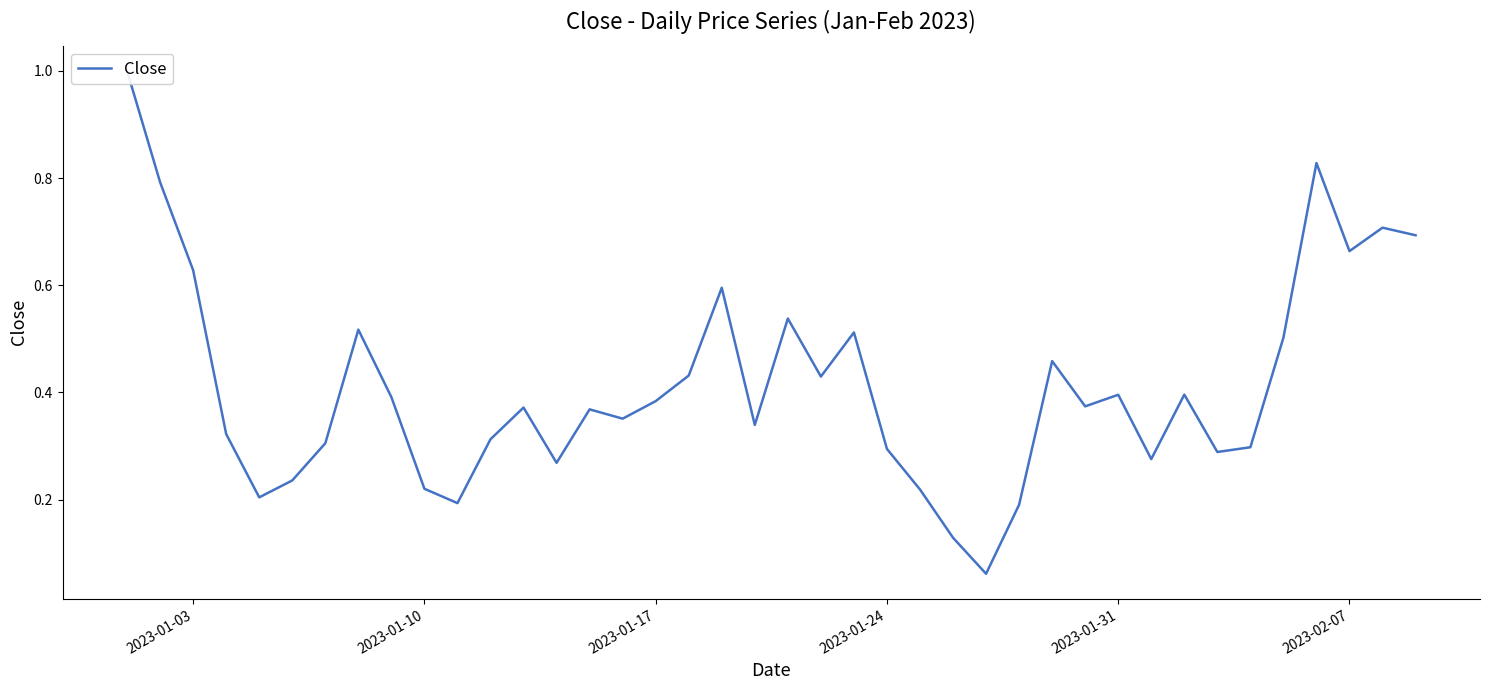

Reading right to left, extract all data points from this chart.

0.7	0.7	0.7	0.8	0.5	0.3	0.3	0.4	0.3	0.4	0.4	0.5	0.2	0.1	0.1	0.2	0.3	0.5	0.4	0.5	0.3	0.6	0.4	0.4	0.4	0.4	0.3	0.4	0.3	0.2	0.2	0.4	0.5	0.3	0.2	0.2	0.3	0.6	0.8	1.0